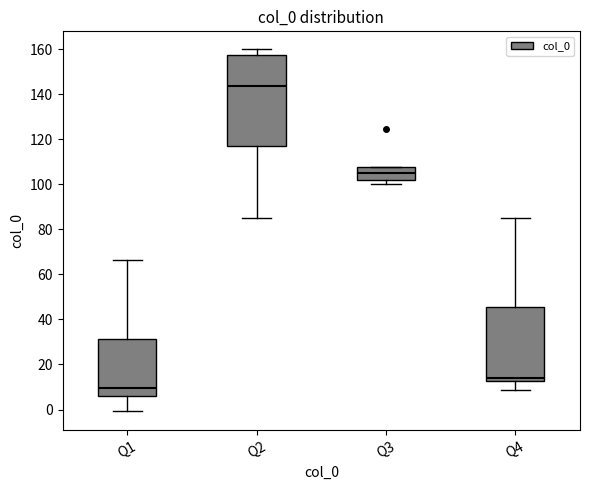

Where does the upper whisker of the box for Q2 end on the y-axis? The values are not printed on the chart, so give them approximately, as read against the axis.

160